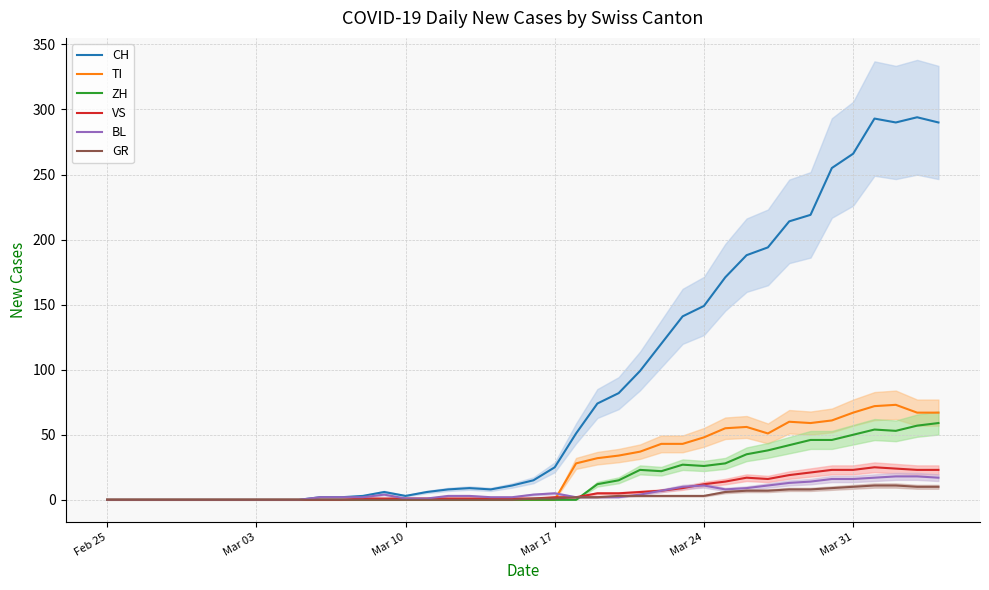

How many values in CH are above zero?

30